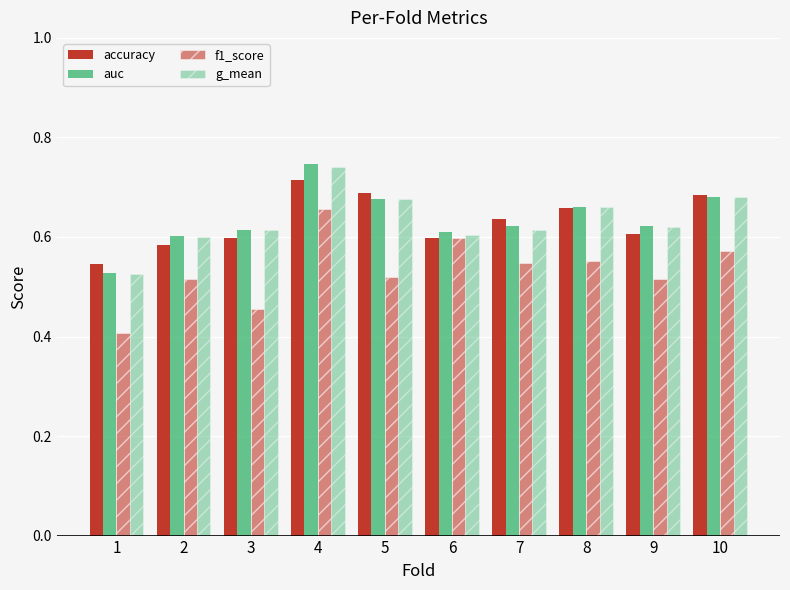

Reading right to left, what are all the values shown in this chart?

accuracy: 10=0.7	9=0.6	8=0.7	7=0.6	6=0.6	5=0.7	4=0.7	3=0.6	2=0.6	1=0.5
auc: 10=0.7	9=0.6	8=0.7	7=0.6	6=0.6	5=0.7	4=0.7	3=0.6	2=0.6	1=0.5
f1_score: 10=0.6	9=0.5	8=0.6	7=0.5	6=0.6	5=0.5	4=0.7	3=0.5	2=0.5	1=0.4
g_mean: 10=0.7	9=0.6	8=0.7	7=0.6	6=0.6	5=0.7	4=0.7	3=0.6	2=0.6	1=0.5